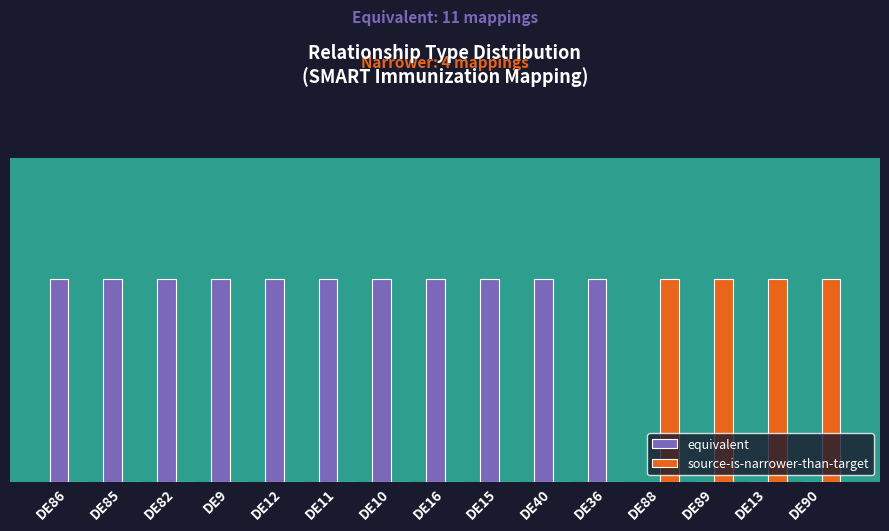

Rank the categories by equivalent value from highest to lowest.

DE86, DE85, DE82, DE9, DE12, DE11, DE10, DE16, DE15, DE40, DE36, DE88, DE89, DE13, DE90